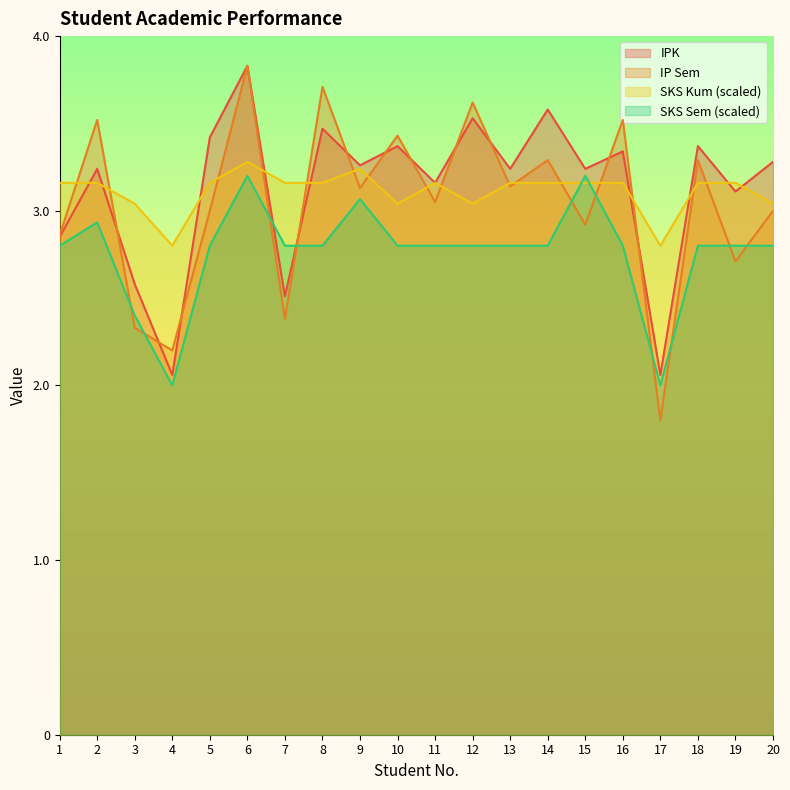

At 7, list the series in order from smallest to largest.

IP Sem, IPK, SKS Sem (scaled), SKS Kum (scaled)